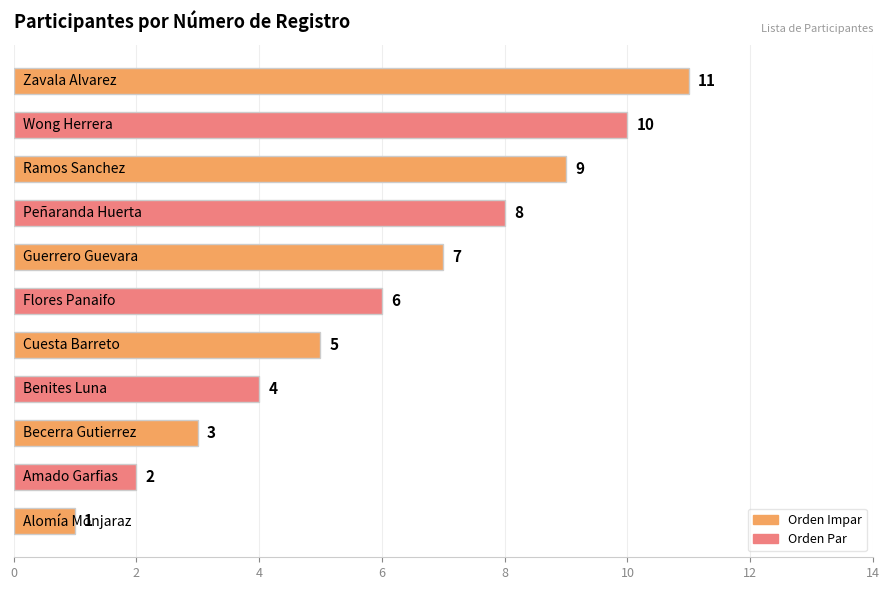

Count the values in the range 3 to 9.

7